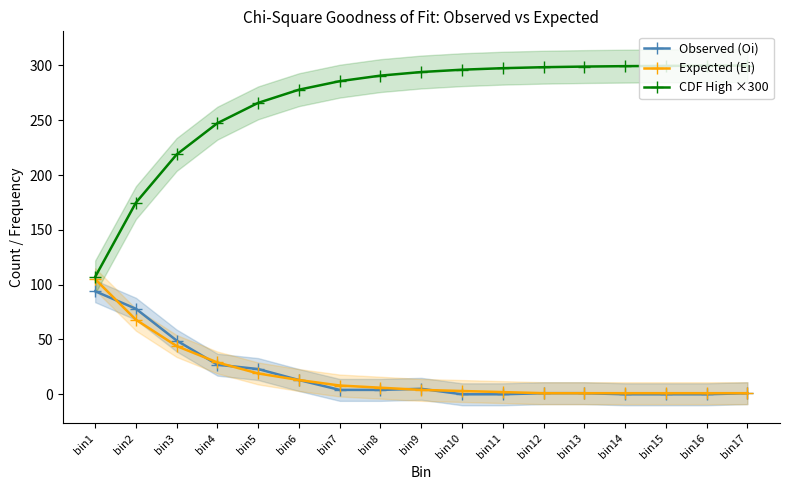

The value of Observed (Oi) at bin2 is 78.0. True or false?

True